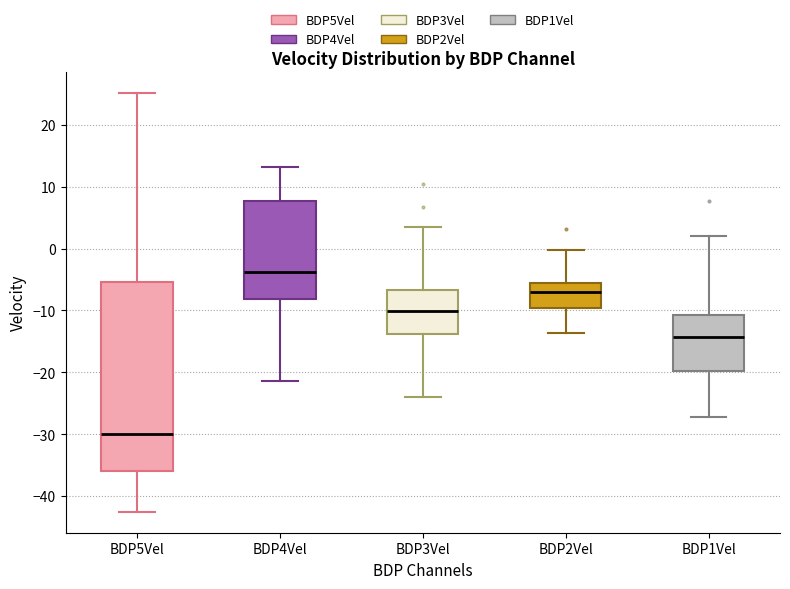

Which box has the highest median line?

BDP4Vel